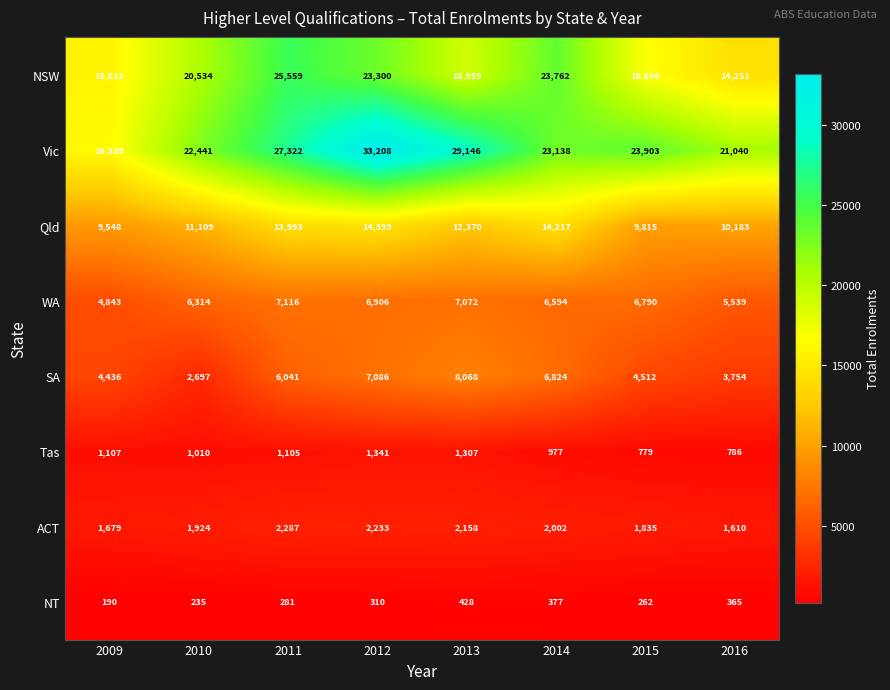

List the series in order of their peak value, highest first.

Vic, NSW, Qld, SA, WA, ACT, Tas, NT